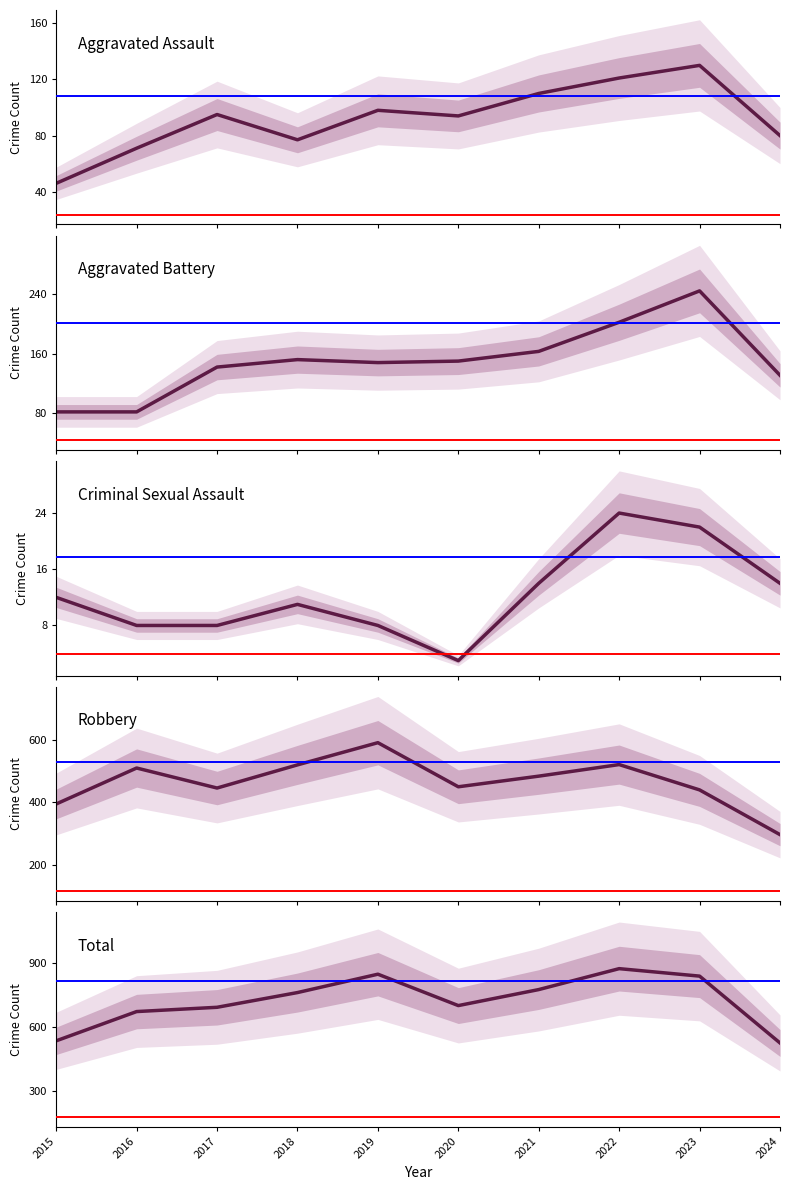

Which series has the largest range (max minus min)?

Total